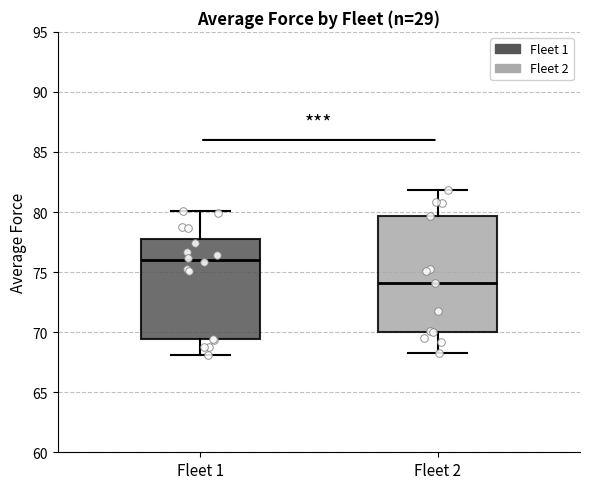

Reading left to right, transcribe this box plot: for each box, give where its median line is, the range the box spans, and where its two whiskers end, as read against the y-axis. The values are not printed on the chart, so give them approximately, as read against the axis.

Fleet 1: median 76.0, box 69.5 to 77.5, whiskers 68.0 to 80.0
Fleet 2: median 74.0, box 70.0 to 79.5, whiskers 68.5 to 82.0